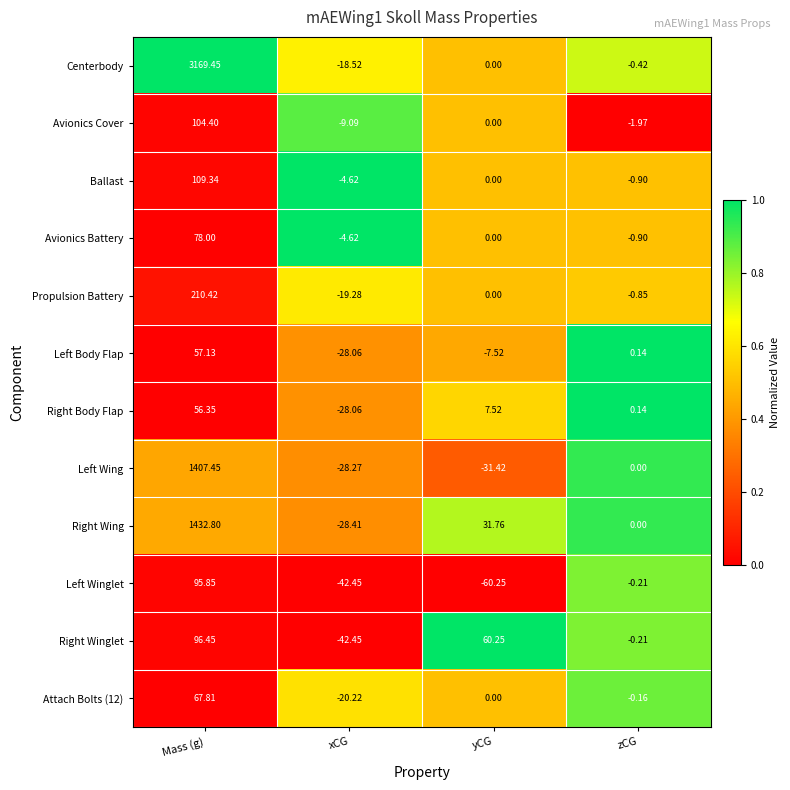

Which category has the highest value in the Avionics Cover series?

Mass (g)